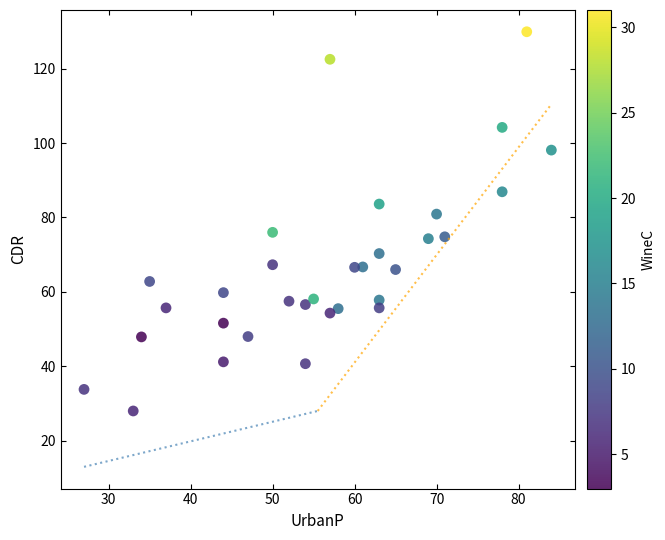

What is the range of Y values (max minus min)?

101.9